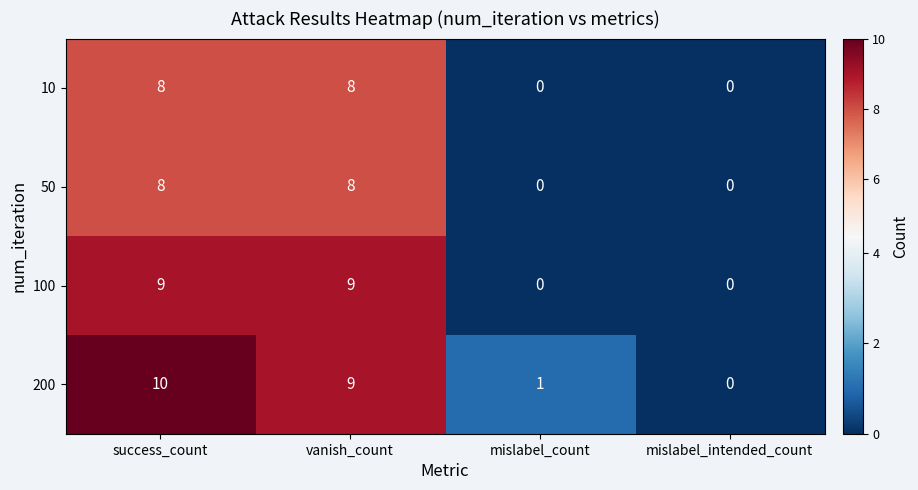

What is the approximate value of 50 at success_count?

8